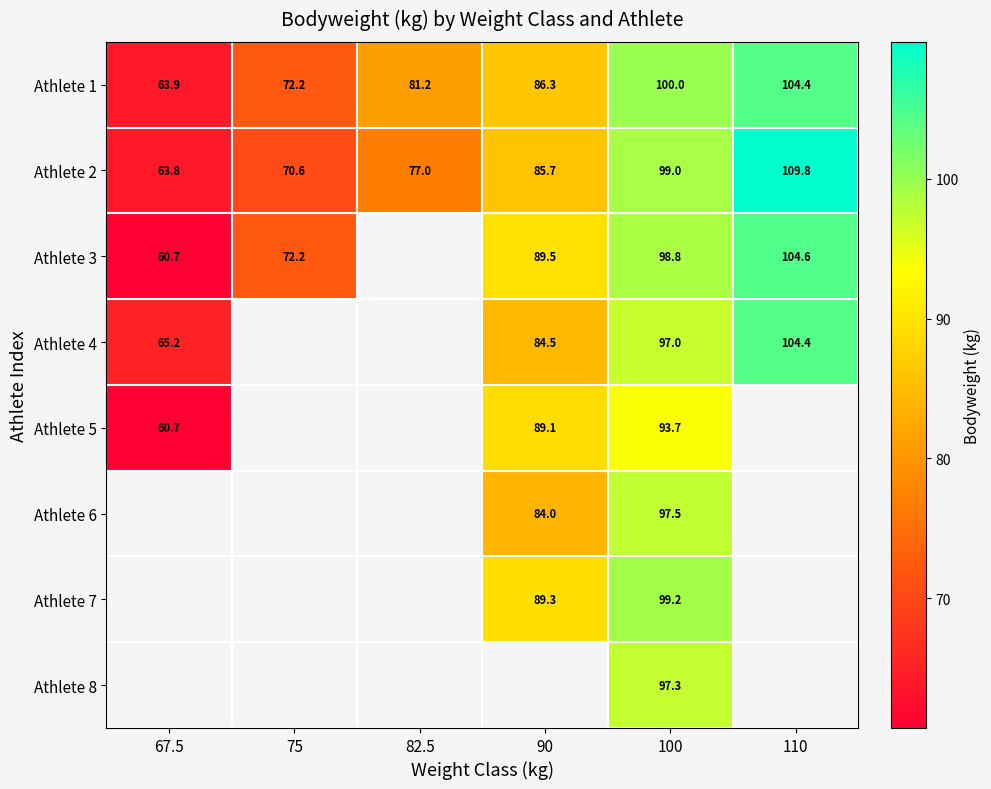

The value of Athlete 8 at 100 is 56.7. True or false?

False